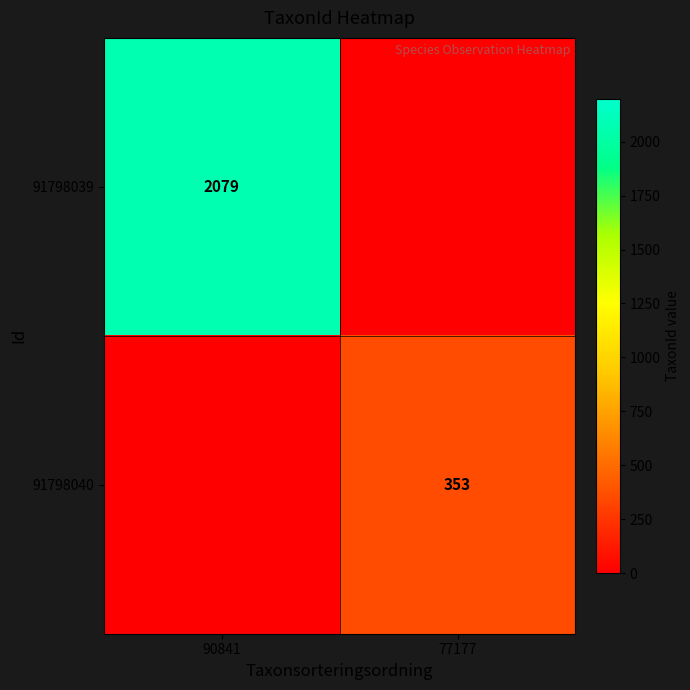

Read the 91798040 value at 77177, to the nearest 5.

355